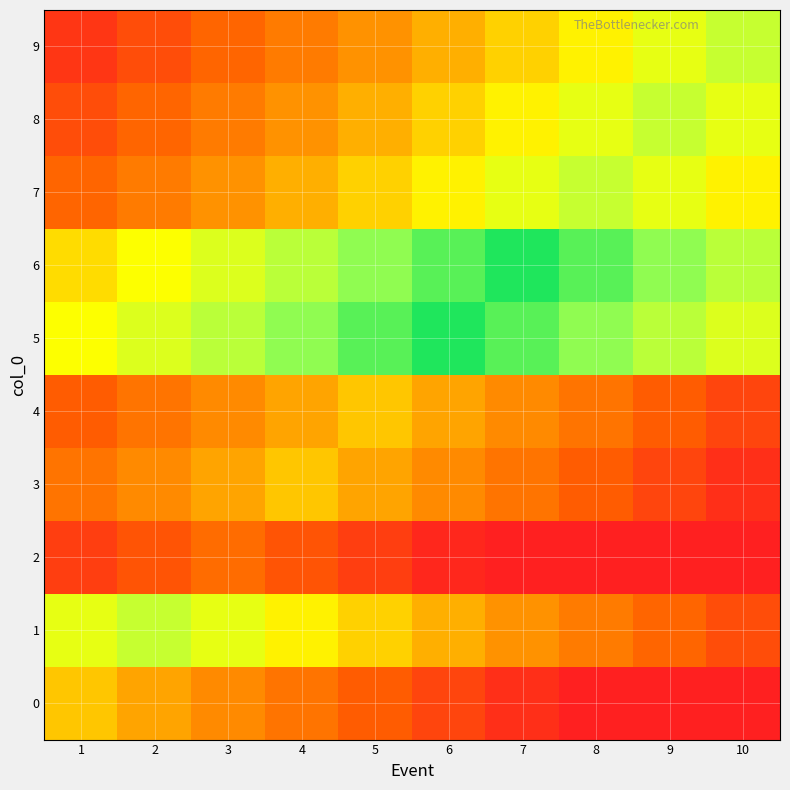

Rank the series by their maximum value, from lowest to highest.

2, 0, 3, 4, 1, 7, 8, 9, 5, 6